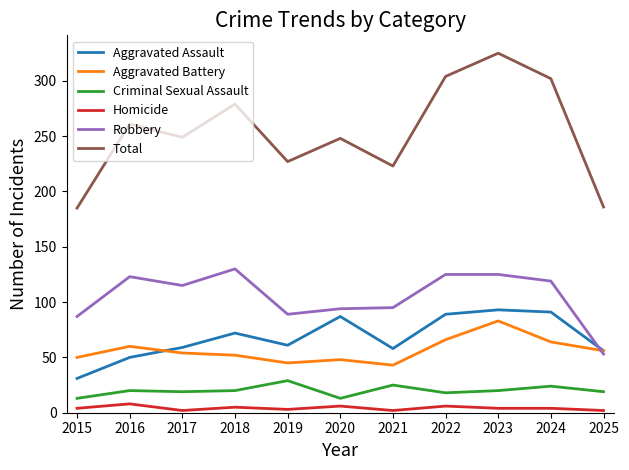

True or false: Total and Criminal Sexual Assault cross at least once.

False